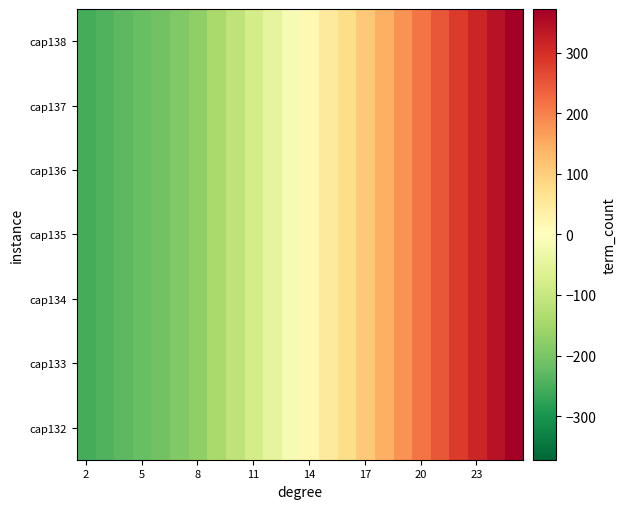

How many categories are shown in the chart?

24